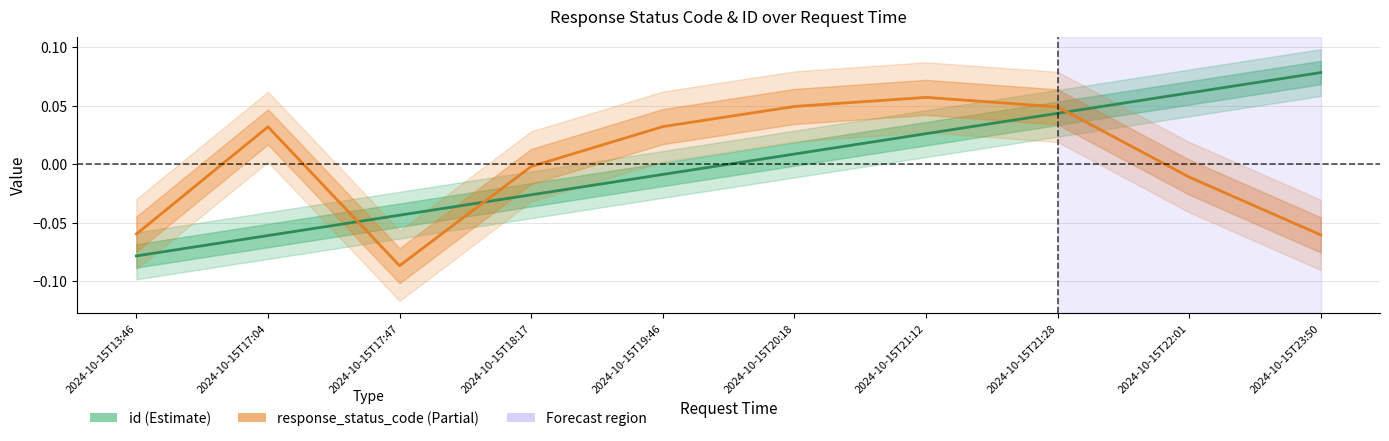

Which series ends up on top after the final intersection of response_status_code and id?

id